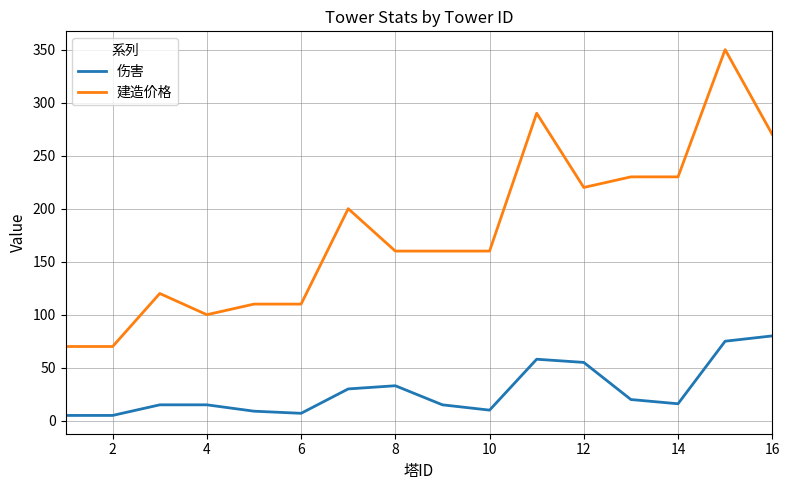

Which series has the largest range (max minus min)?

建造价格